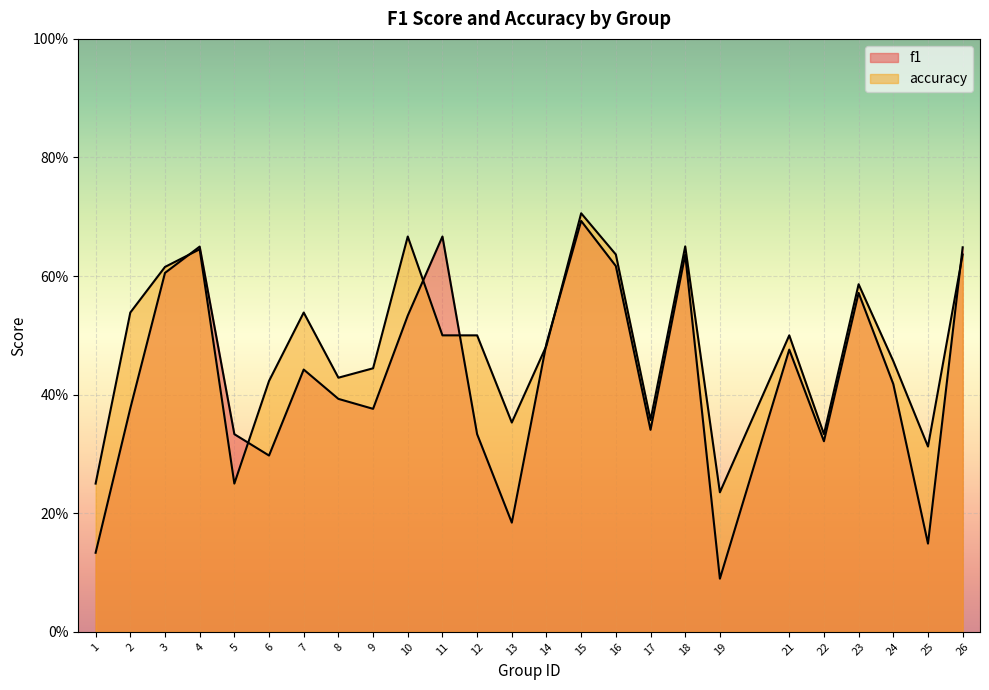

What is the sum of all f1 values?

10.8